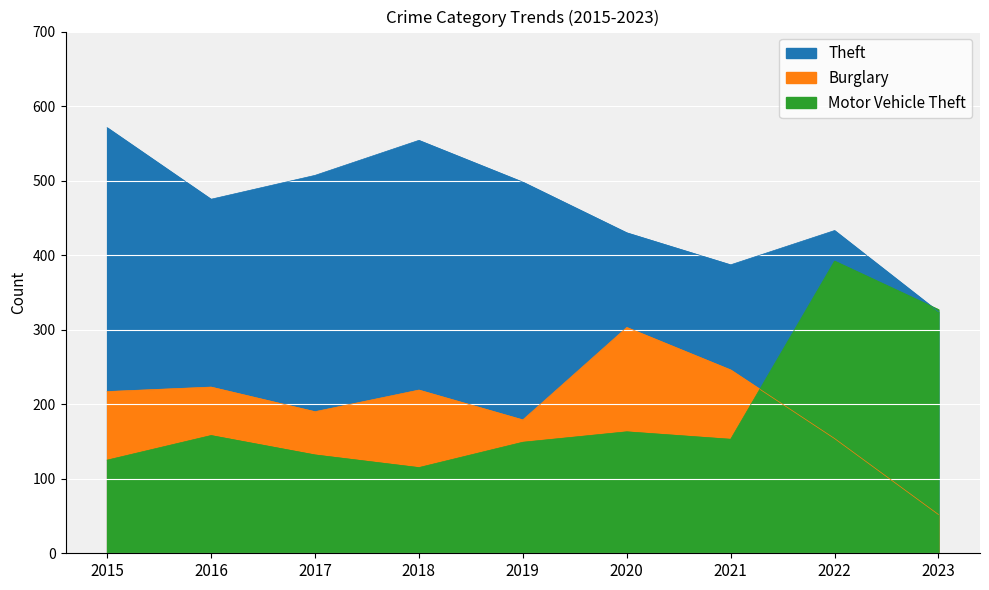

True or false: Burglary and Motor Vehicle Theft intersect in this chart.

True